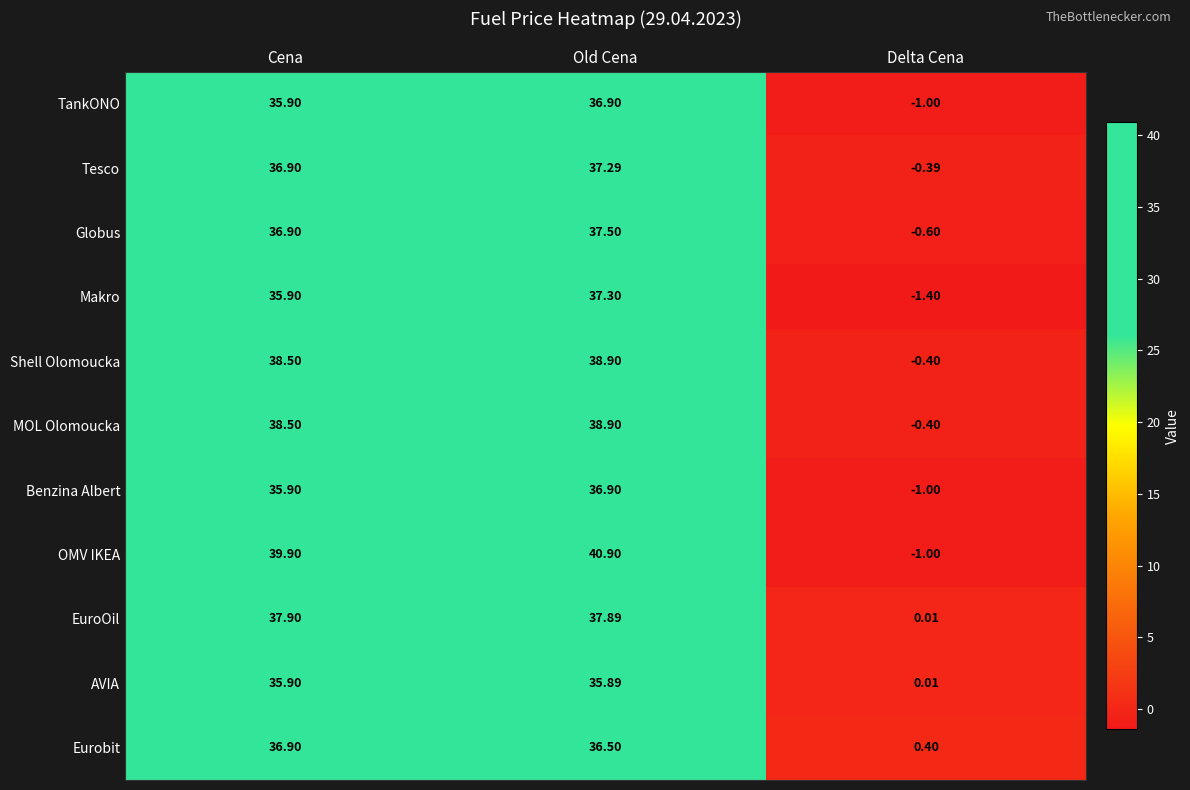

Where does the MOL Olomoucka series first go above 38?

Cena